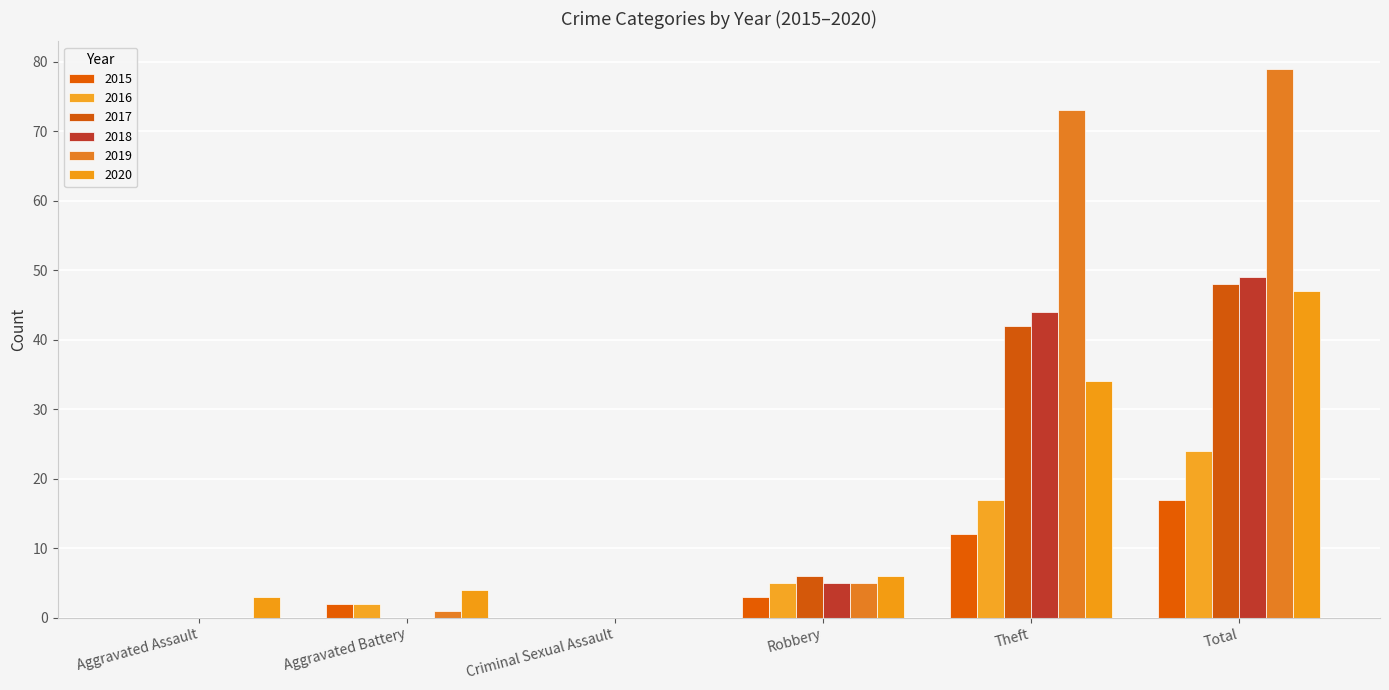

Rank the series by their maximum value, from highest to lowest.

2019, 2018, 2017, 2020, 2016, 2015